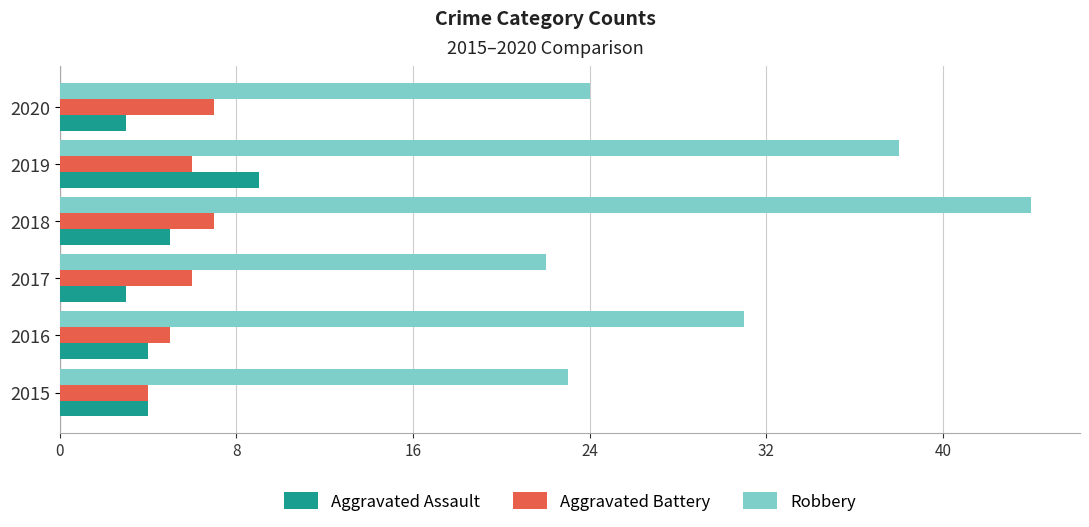

The value of Aggravated Assault at 2018 is 7. True or false?

False